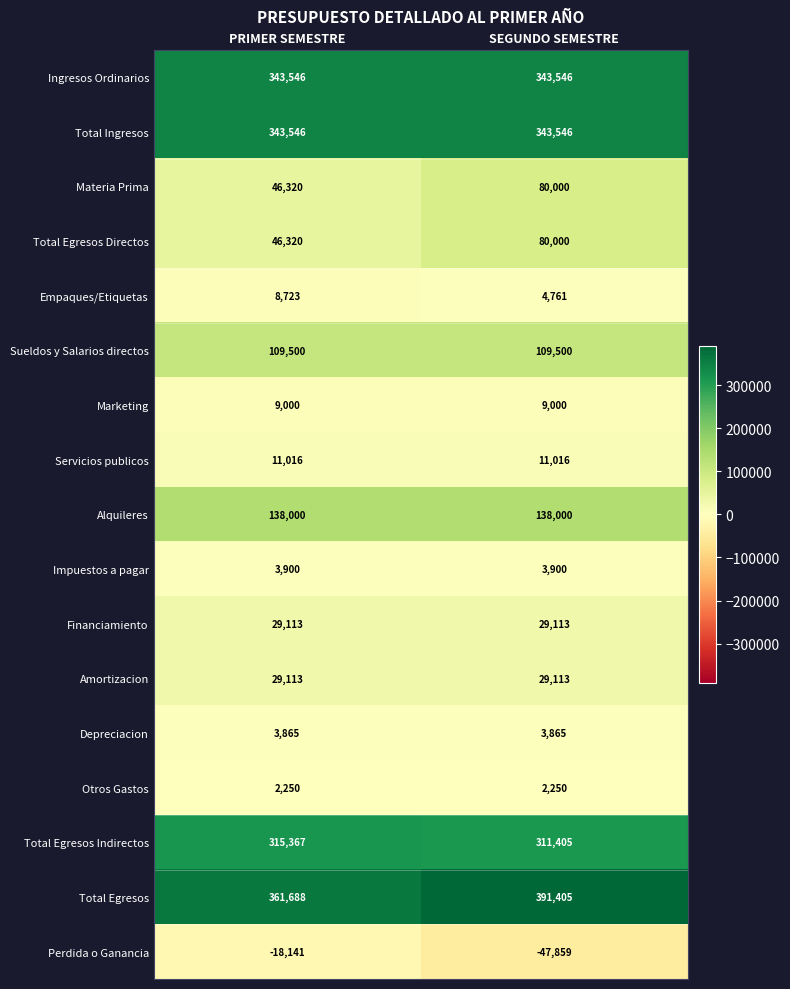

What is the spread (max minus min) of values at PRIMER SEMESTRE?

379829